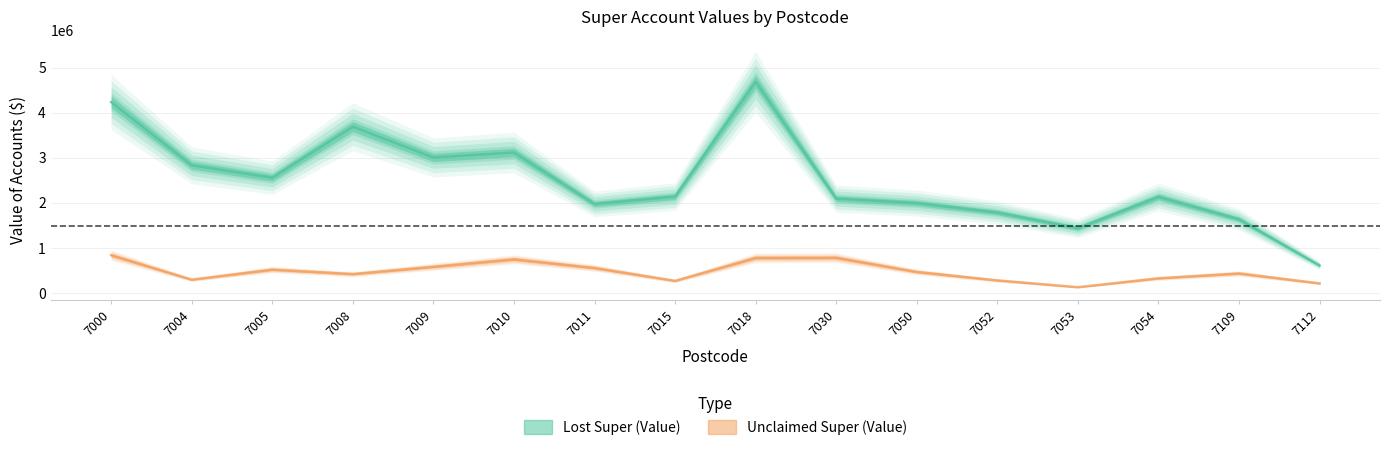

True or false: Lost Super (Value) and Unclaimed Super (Value) intersect in this chart.

False